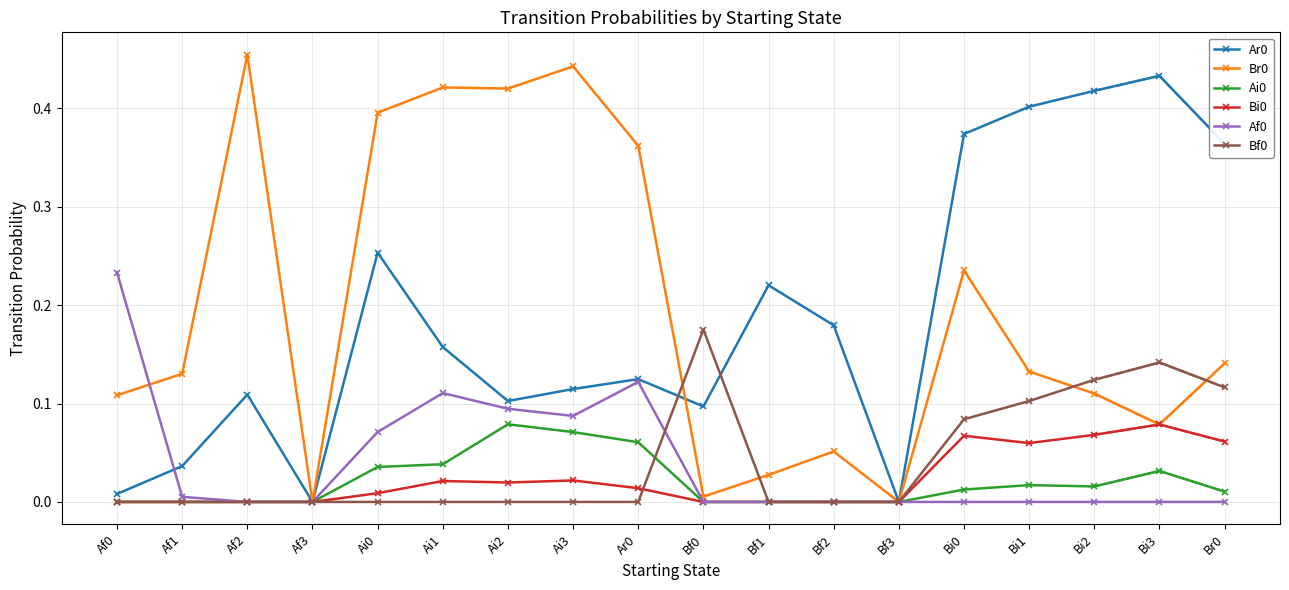

What is the difference between the maximum and minimum values in the Br0 series?

0.5